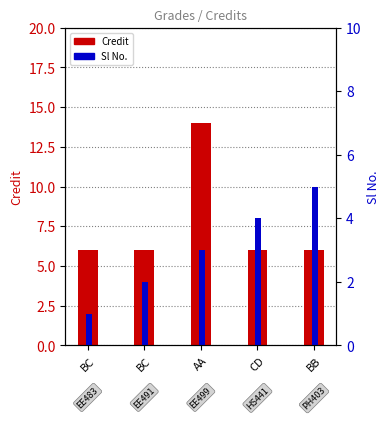

What is the lowest value of the Sl No. series?

1